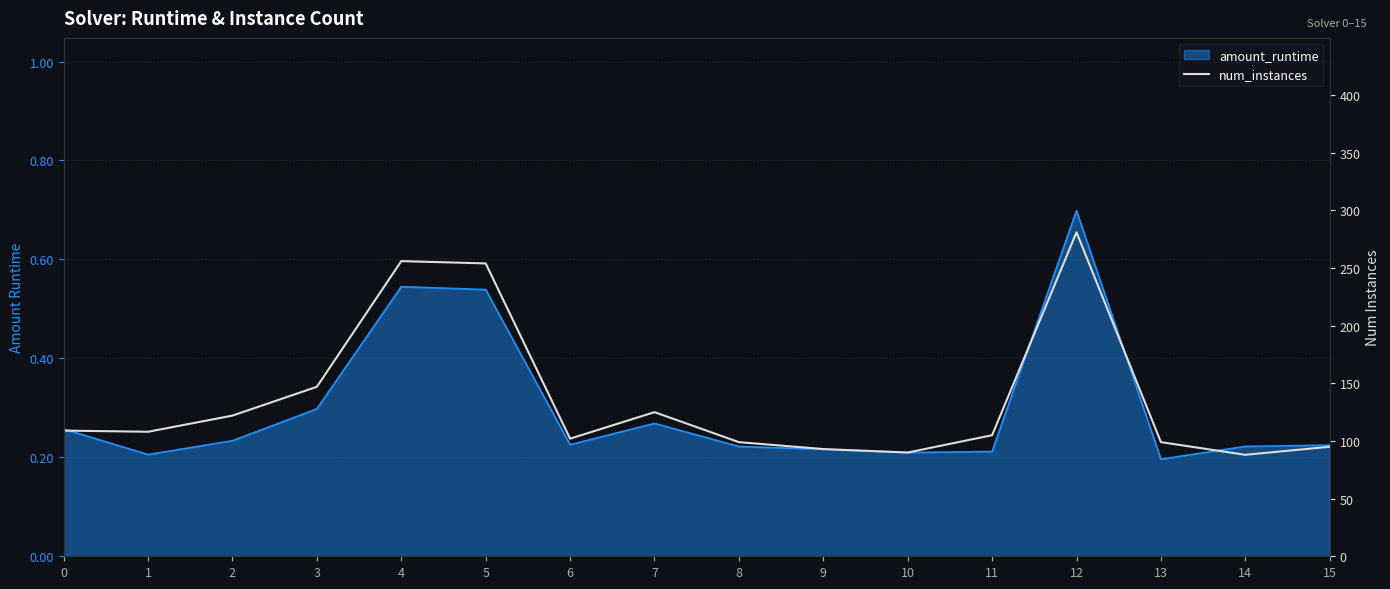

Reading left to right, extract all data points from this chart.

109	108	122	147	256	254	102	125	99	93	90	105	281	99	88	95